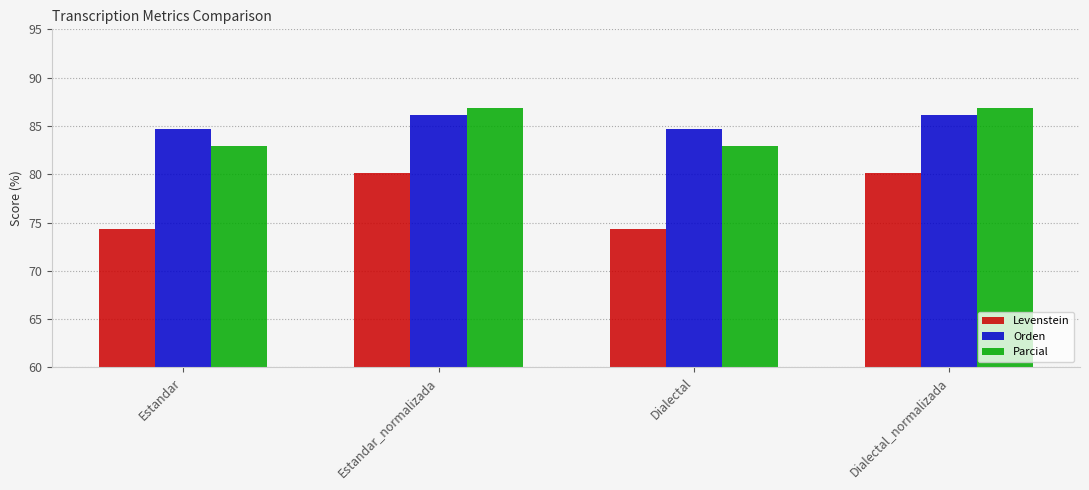

What are all the series names shown in the legend?

Levenstein, Orden, Parcial